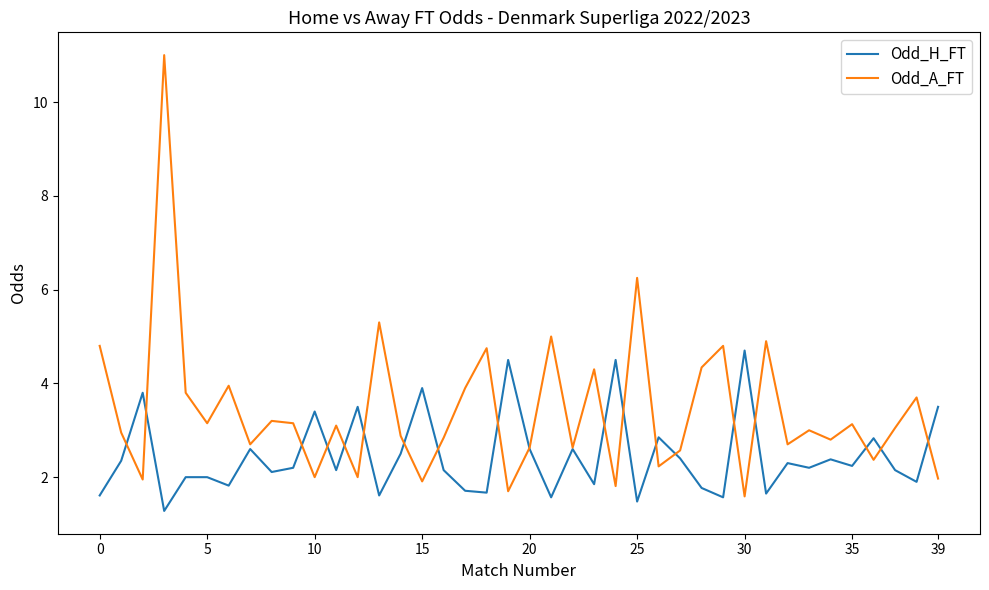

Which series has the largest total across all categories?

Odd_A_FT